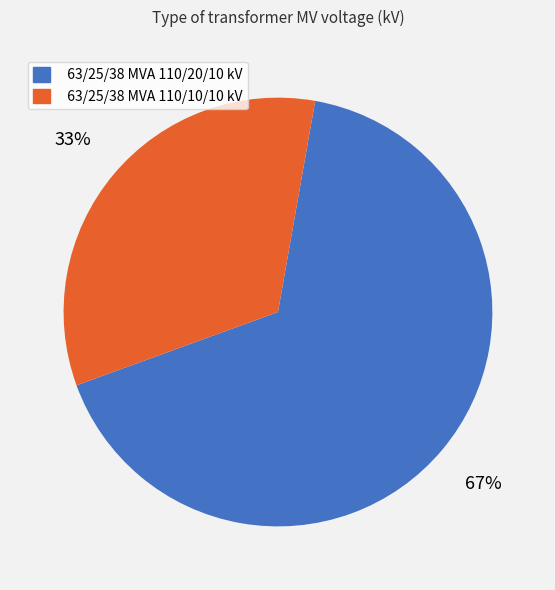

The 63/25/38 MVA 110/10/10 kV slice represents 33% of the pie. True or false?

True